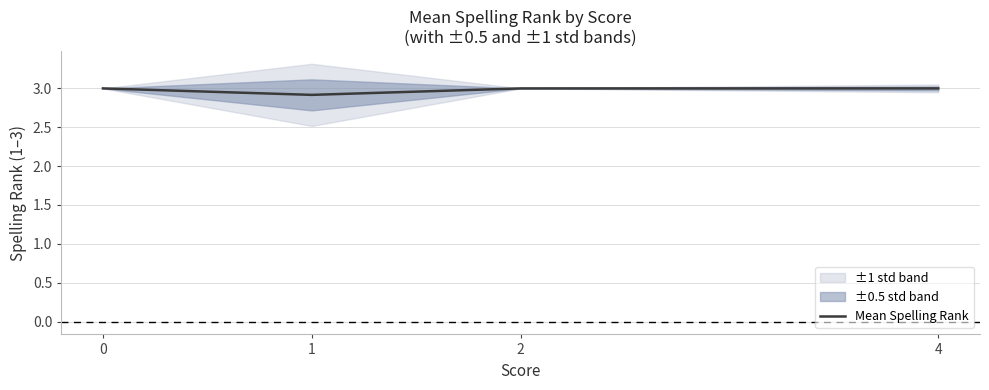

Rank the categories by value from highest to lowest.

0, 2, 4, 1